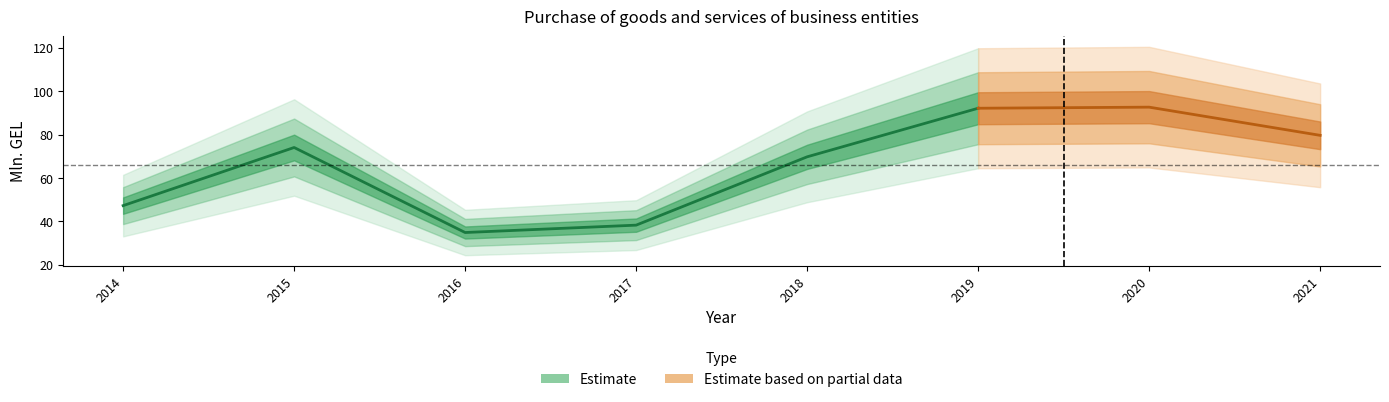

Where is the first local maximum?

2015